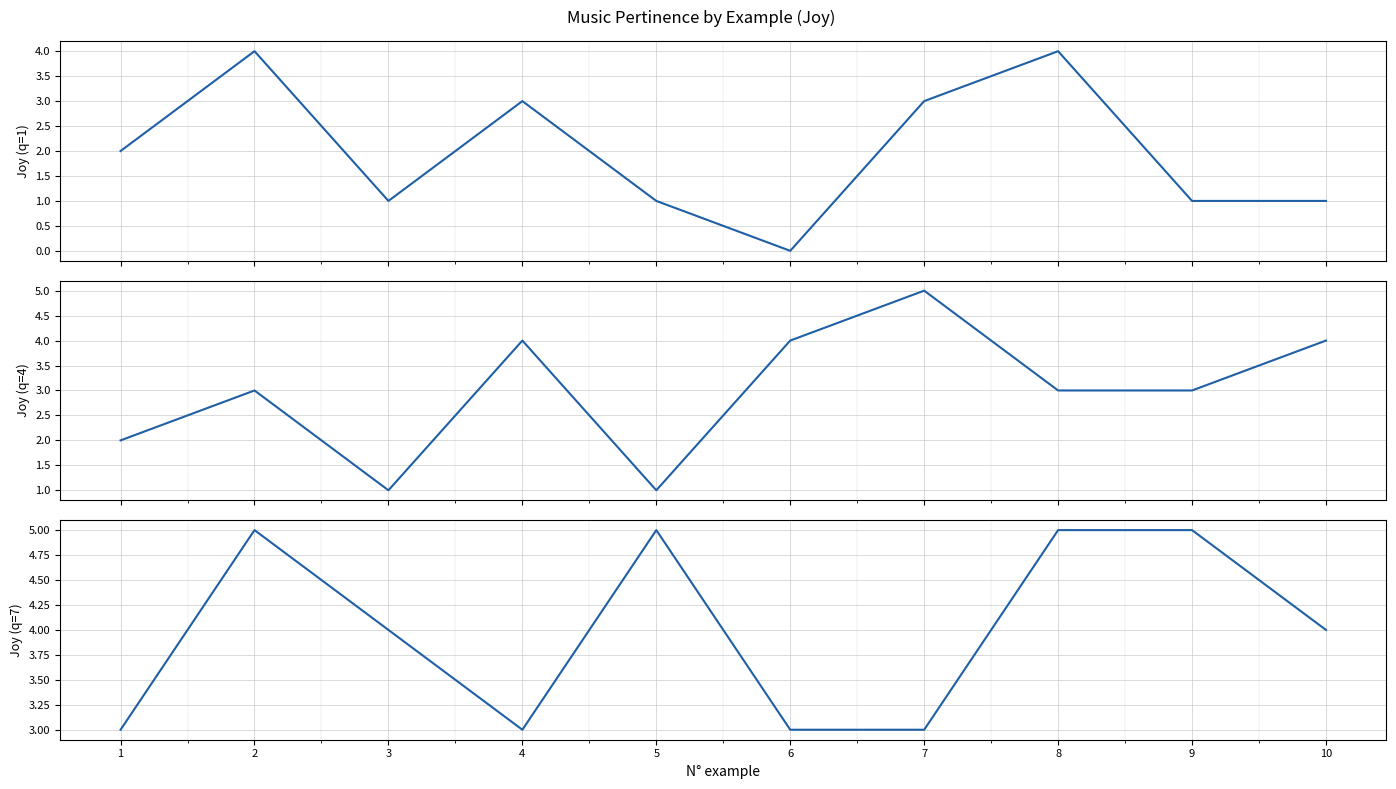

List the series in order of their peak value, highest first.

Joy (q=4), Joy (q=7), Joy (q=1)